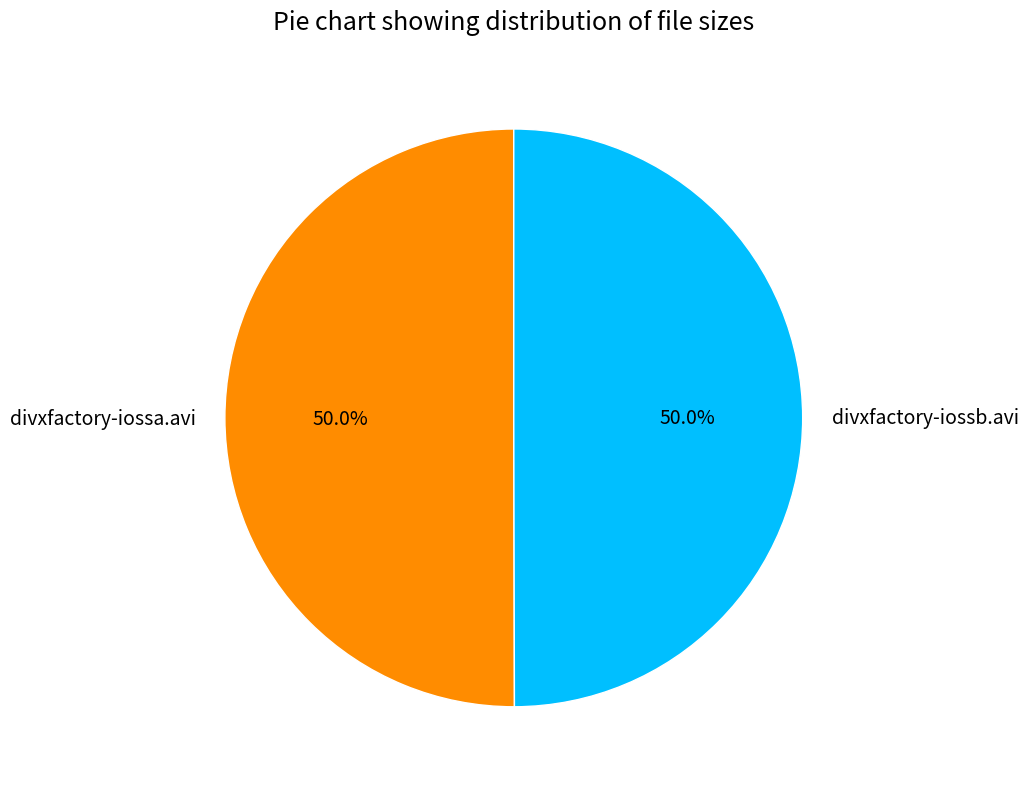

Is the sum of divxfactory-iossa.avi and divxfactory-iossb.avi greater than half?

Yes